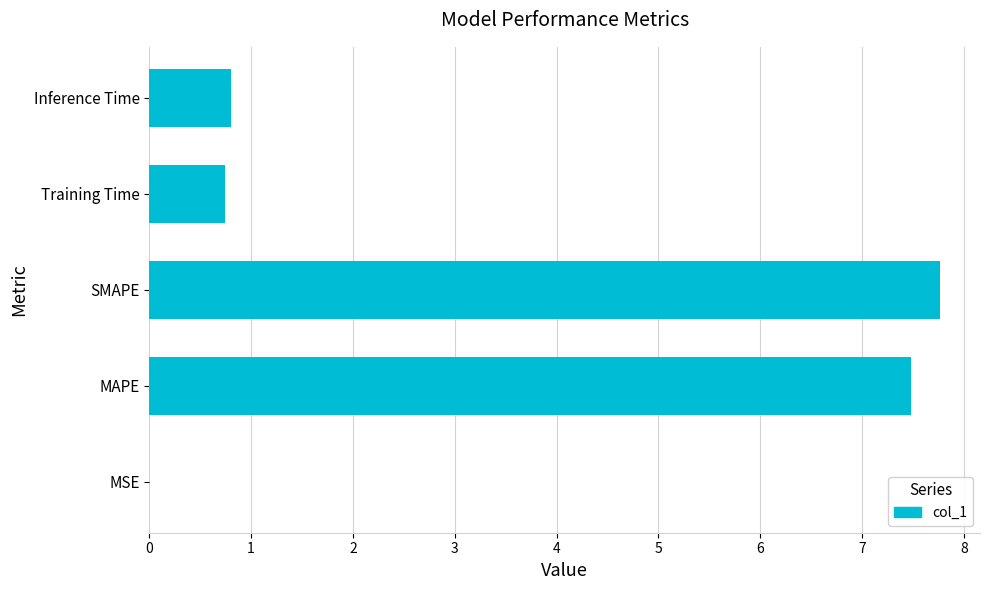

True or false: the data shows 7.5 at MAPE.

True